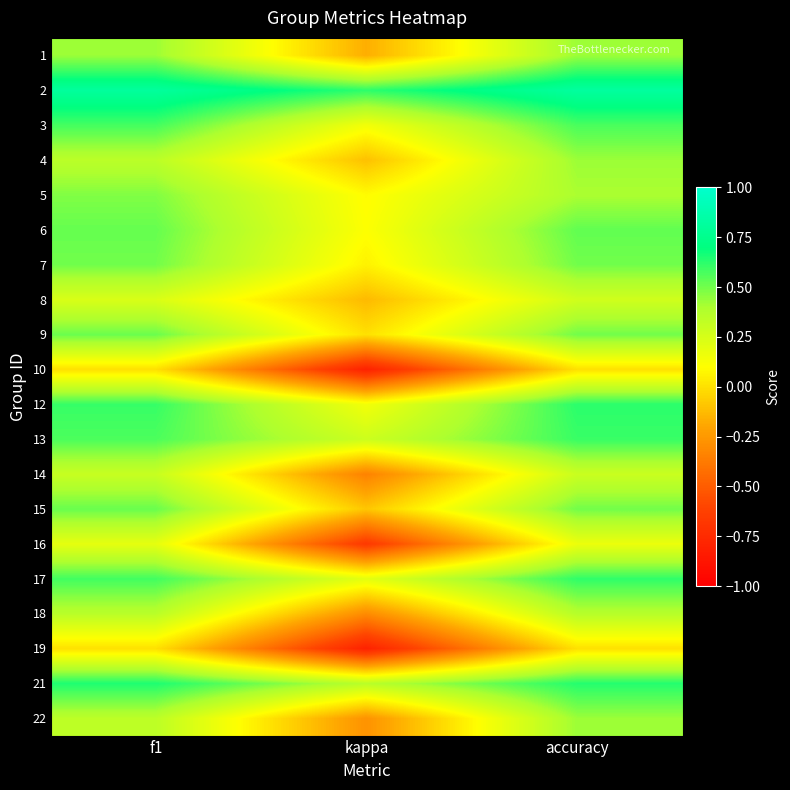

Reading left to right, list all the values displayed in this chart.

1: f1=0.4	kappa=-0.2	accuracy=0.4
2: f1=0.8	kappa=0.6	accuracy=0.8
3: f1=0.6	kappa=0.1	accuracy=0.6
4: f1=0.3	kappa=-0.1	accuracy=0.4
5: f1=0.5	kappa=0.1	accuracy=0.4
6: f1=0.5	kappa=0.1	accuracy=0.5
7: f1=0.5	kappa=0.1	accuracy=0.5
8: f1=0.2	kappa=-0.1	accuracy=0.3
9: f1=0.5	kappa=0.0	accuracy=0.5
10: f1=0.0	kappa=-0.8	accuracy=0.0
12: f1=0.6	kappa=0.1	accuracy=0.6
13: f1=0.6	kappa=0.3	accuracy=0.6
14: f1=0.3	kappa=-0.3	accuracy=0.3
15: f1=0.5	kappa=-0.1	accuracy=0.5
16: f1=0.2	kappa=-0.7	accuracy=0.2
17: f1=0.6	kappa=0.2	accuracy=0.6
18: f1=0.4	kappa=-0.3	accuracy=0.4
19: f1=0.0	kappa=-0.8	accuracy=0.0
21: f1=0.6	kappa=0.4	accuracy=0.6
22: f1=0.3	kappa=-0.3	accuracy=0.4